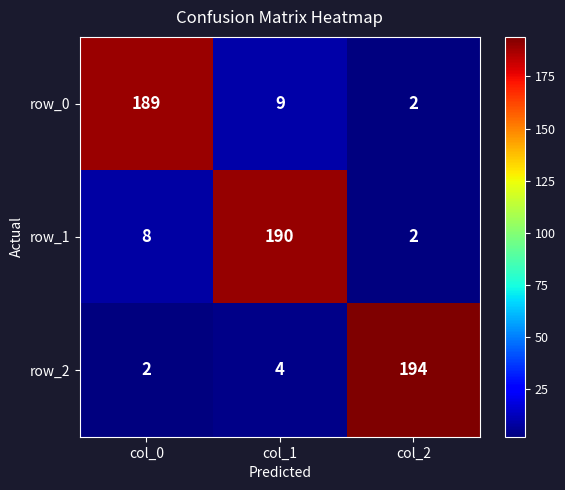

Is the value of row_0 at col_1 greater than the value of row_1 at col_0?

Yes